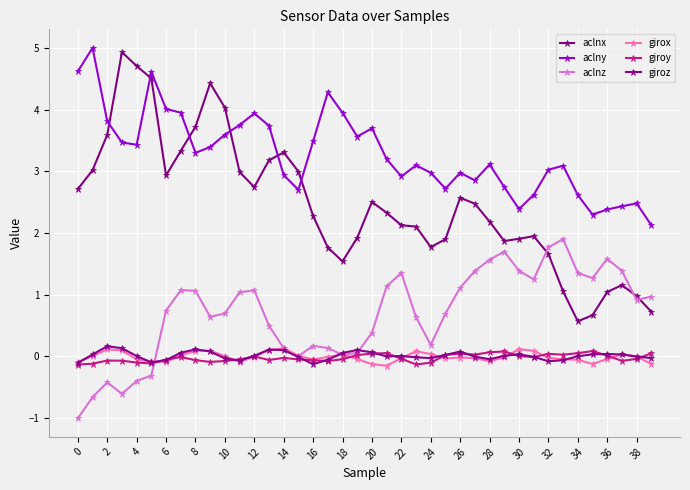

Does the chart have visible grid lines?

Yes